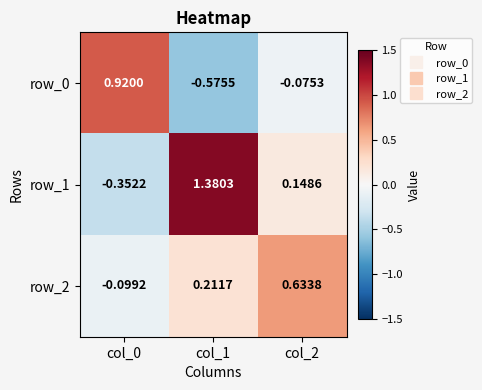

Rank the series by their average value, from lowest to highest.

row_0, row_2, row_1